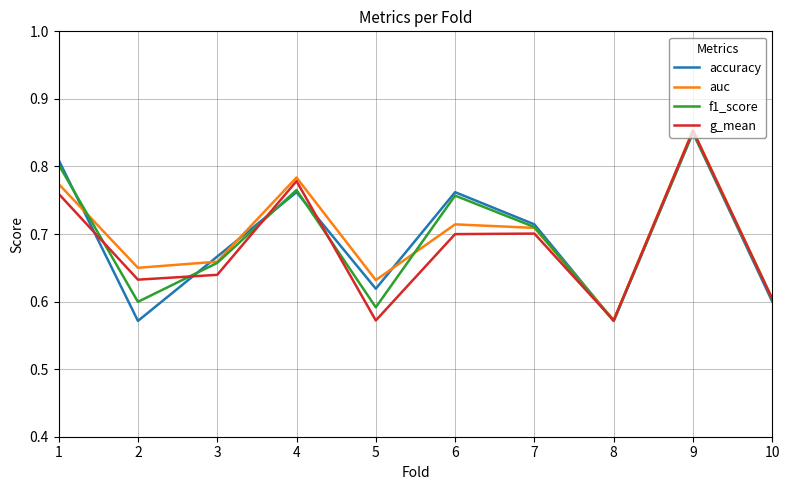

Is this an area chart (filled region under the line)?

No